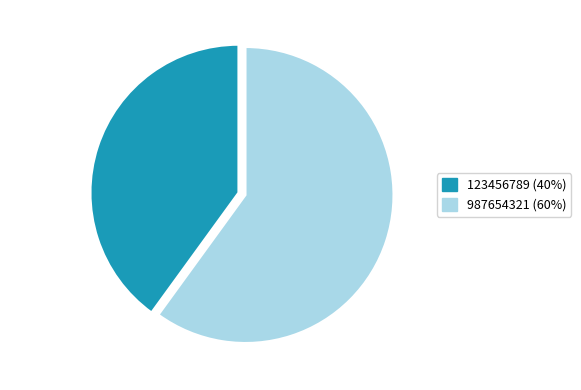

Between 987654321 and 123456789, which is larger?

987654321